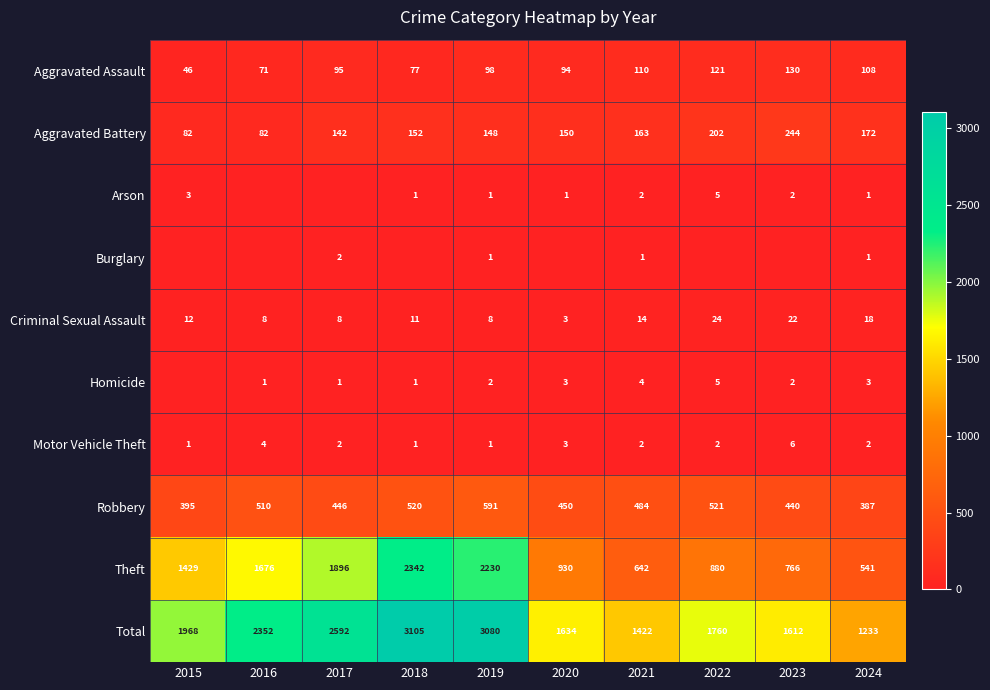

What is the minimum value for Criminal Sexual Assault?

3